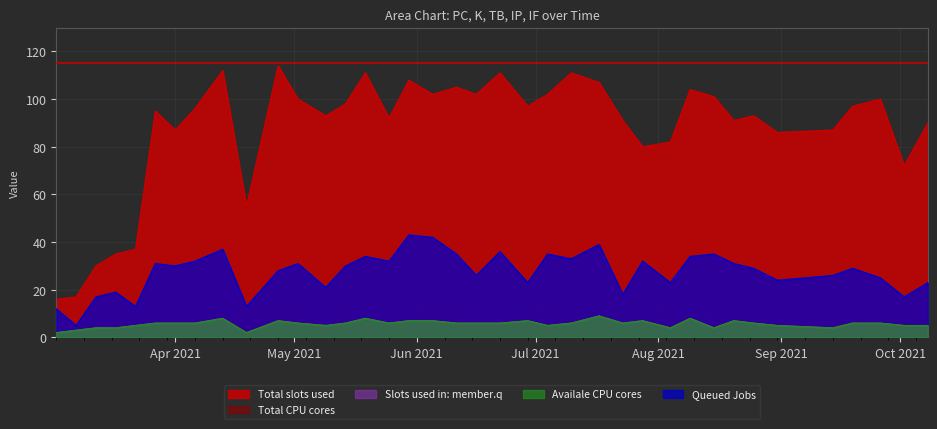

What is the value of the IP point at the 7th from the left?

6